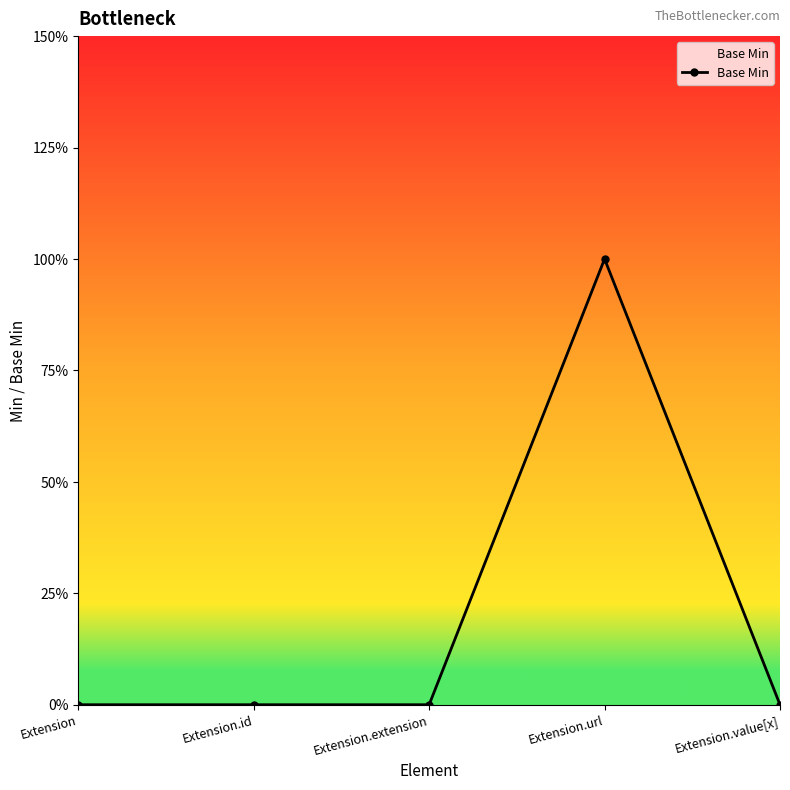

Is it true that the value at Extension.id is -1?

False